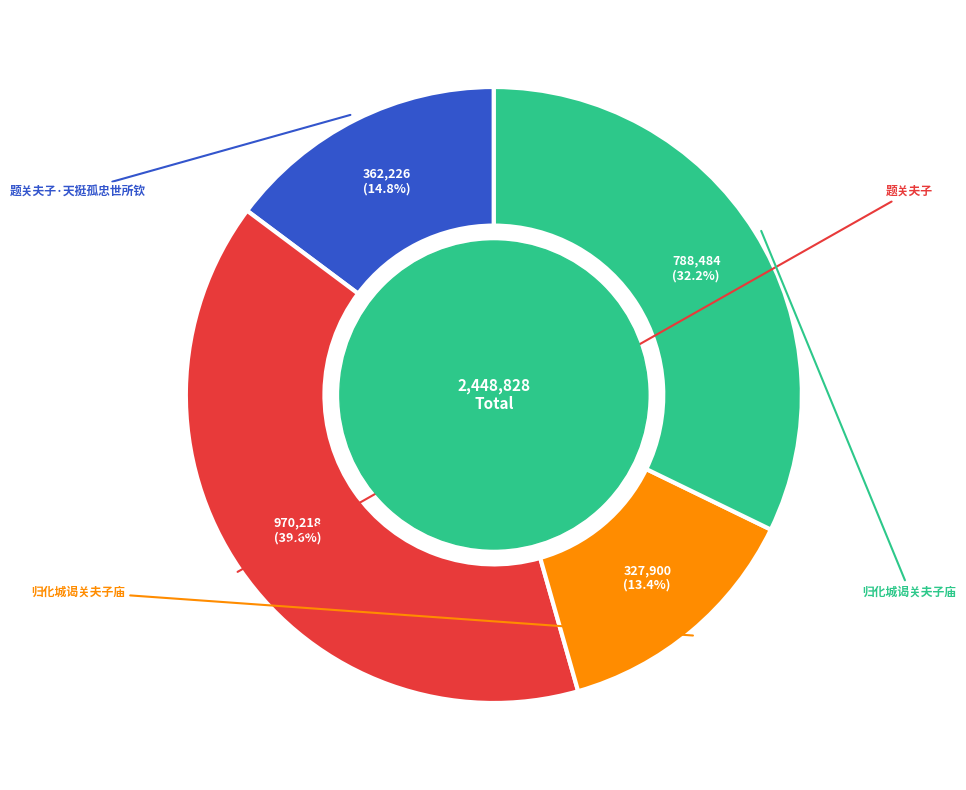

Does any single category account for the majority?

No